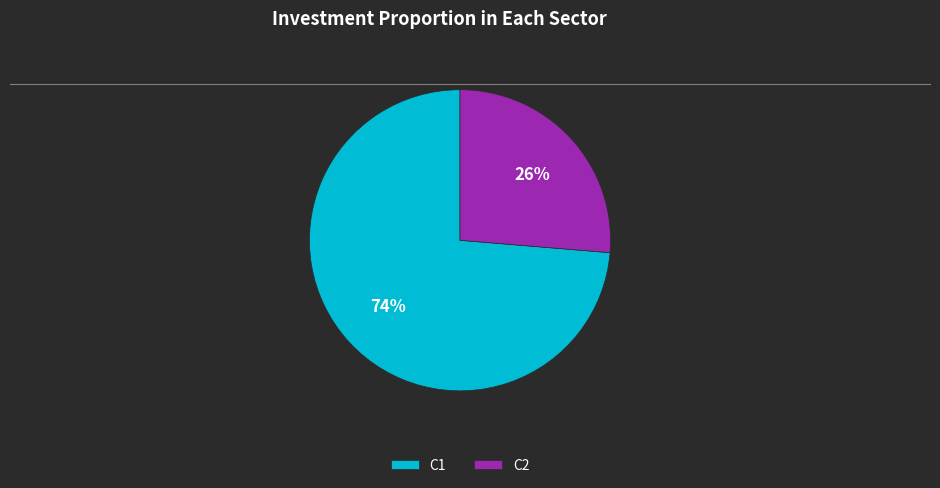

Is the sum of C1 and C2 greater than half?

Yes